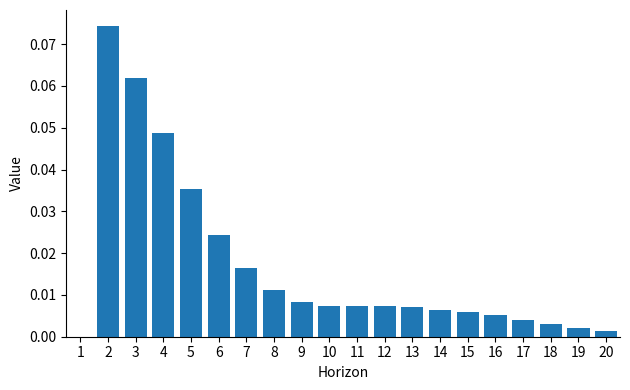

Count the number of values greater than 0.

19